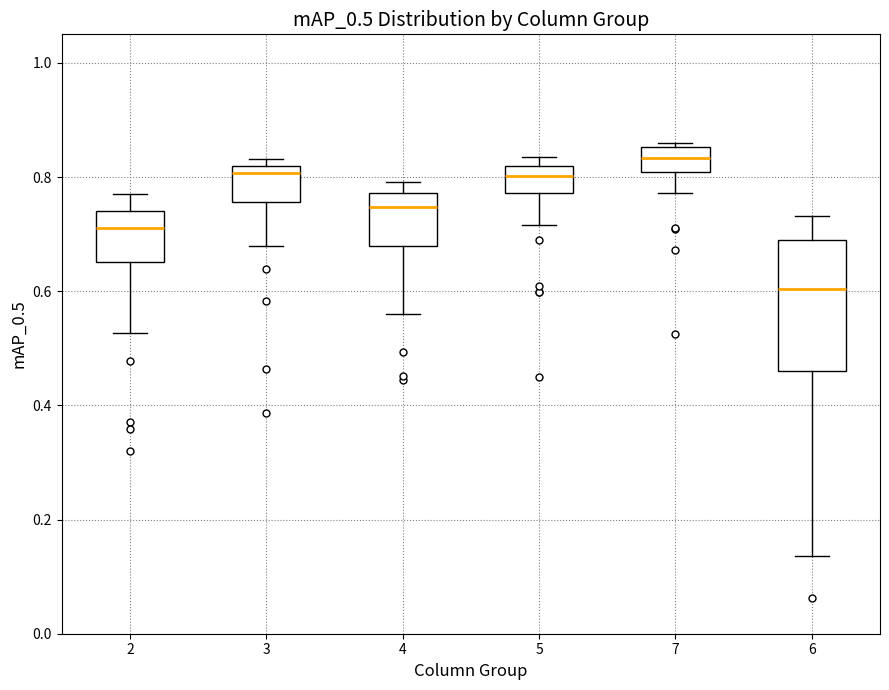

Which box's median line is the lowest?

6